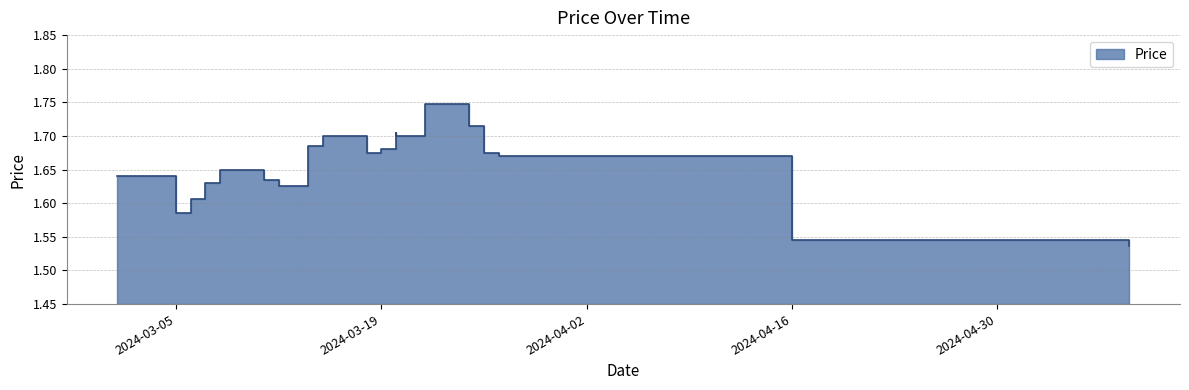

Where is the data nearest to the value 1?

2024-05-09